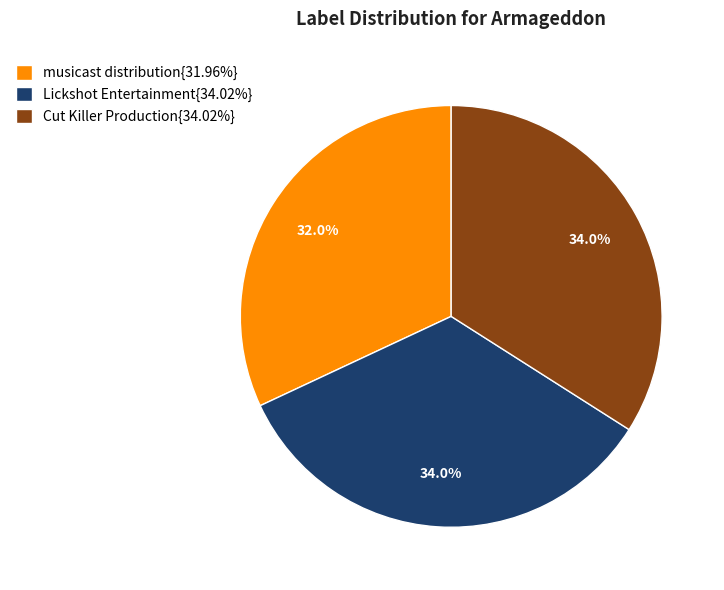

Is there any slice that represents more than half of the pie?

No